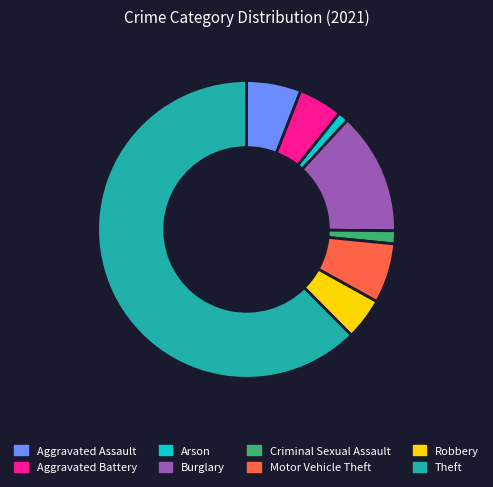

Between Robbery and Criminal Sexual Assault, which is larger?

Robbery